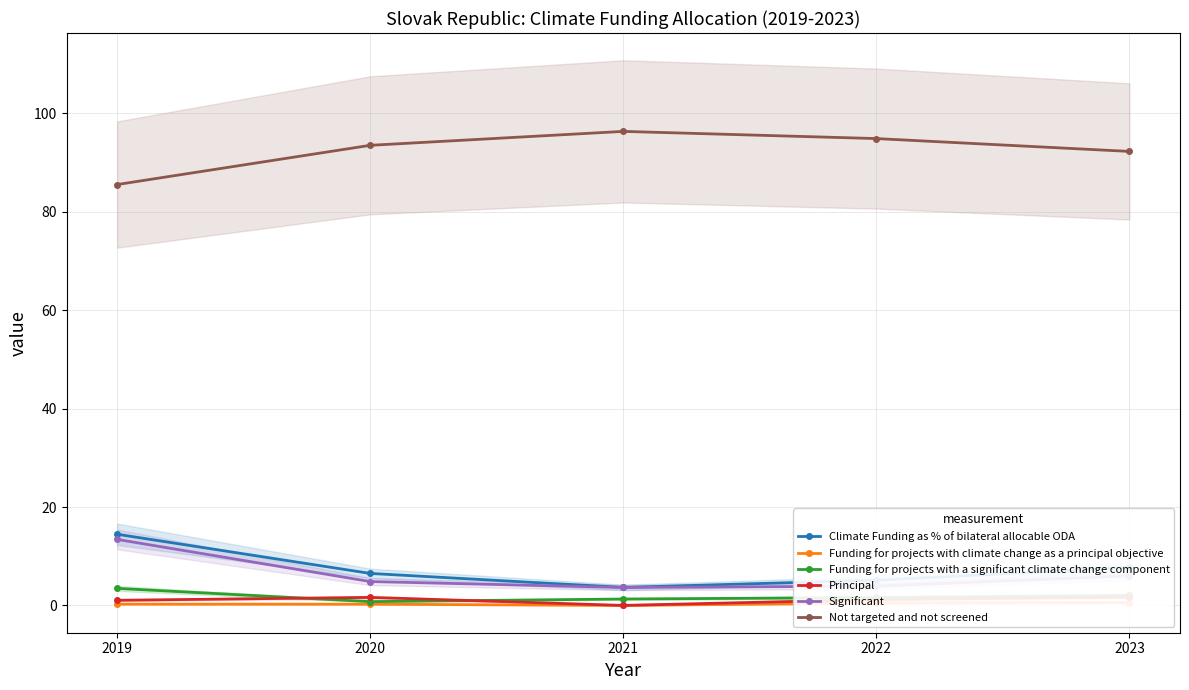

Which category has the lowest value across all series?

2021